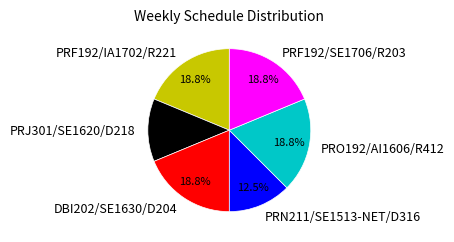

Count the number of slices in the pie.

6